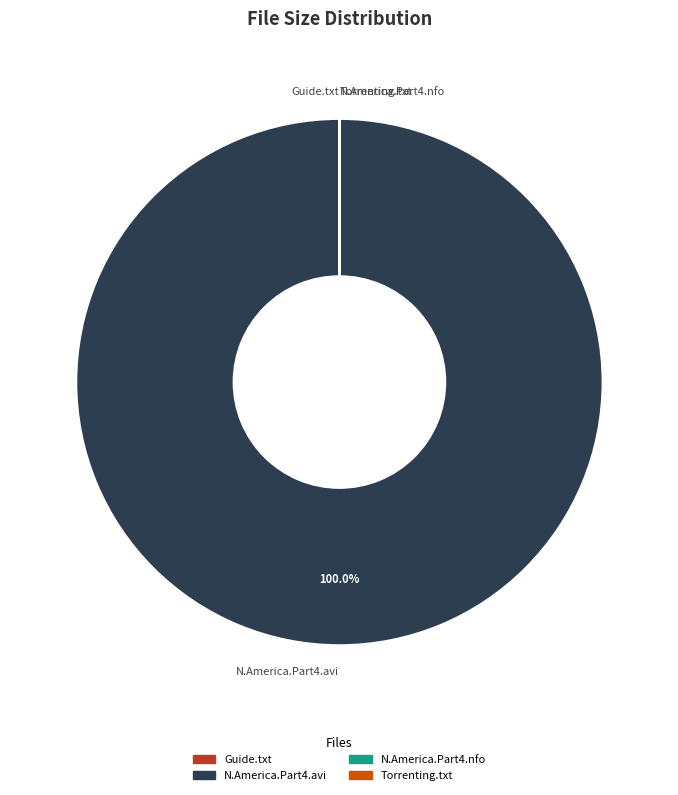

Which category accounts for the majority?

N.America.Part4.avi